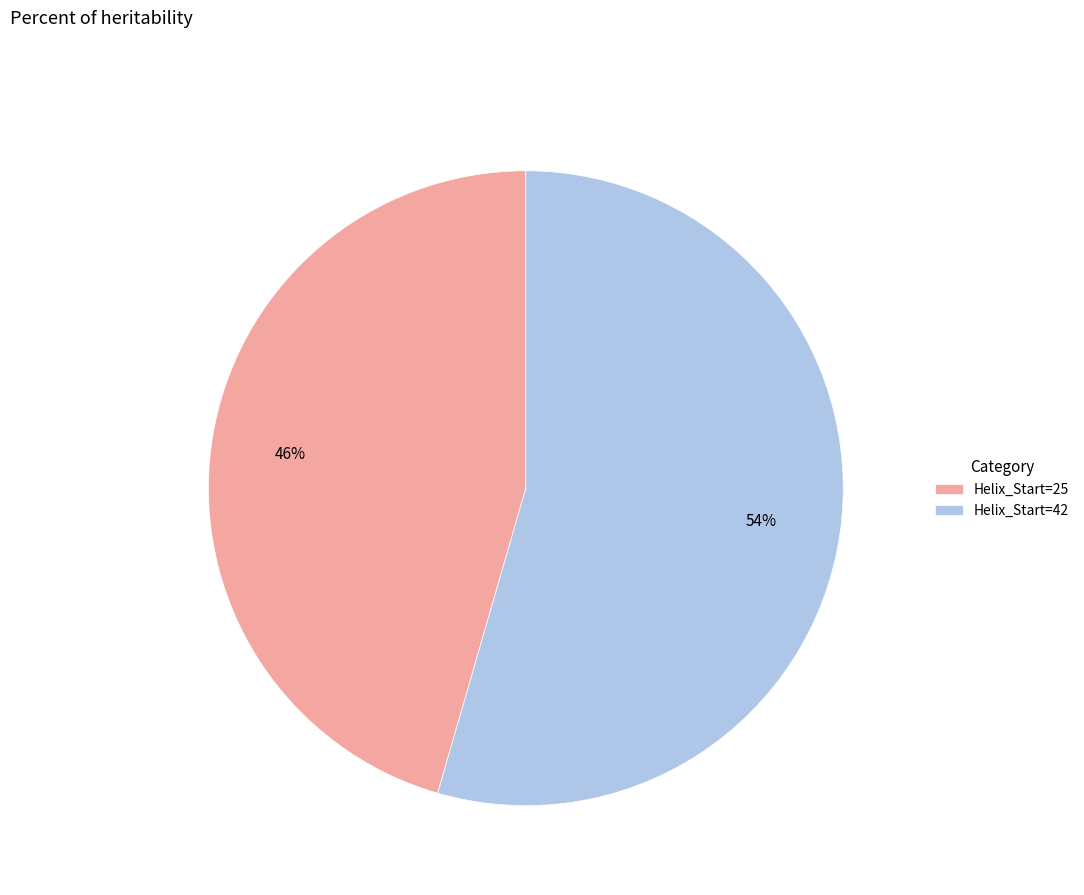

To the nearest percent, what is the average slice percentage?

50%